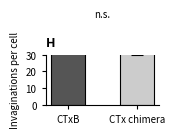

How many data points in CTx chimera are above 40?

5